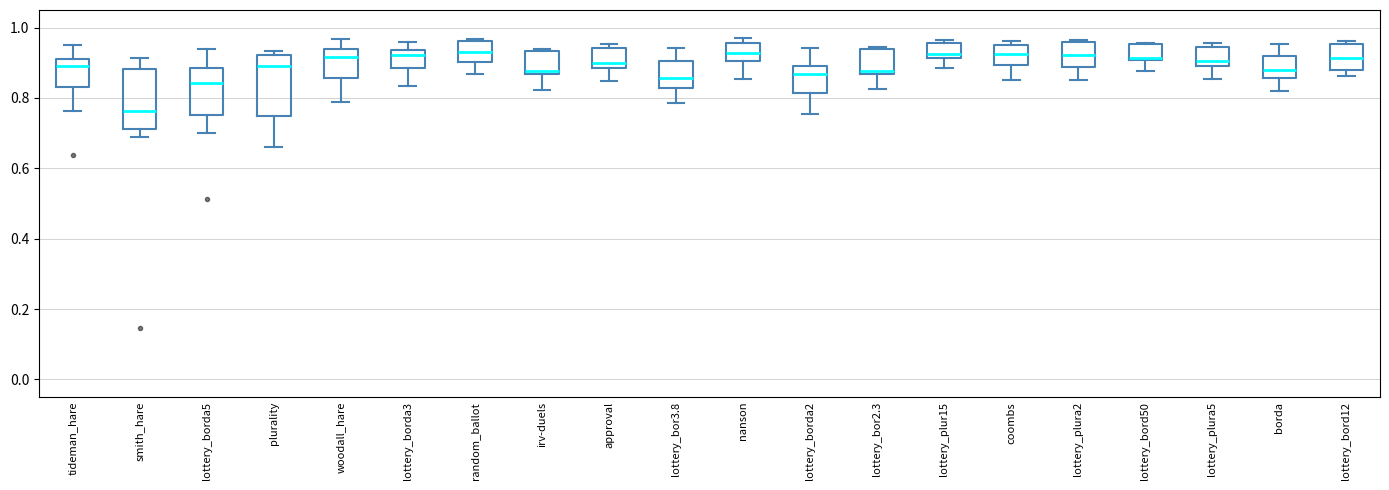

Where does the median line of the box for borda sit on the y-axis? The values are not printed on the chart, so give them approximately, as read against the axis.

0.88